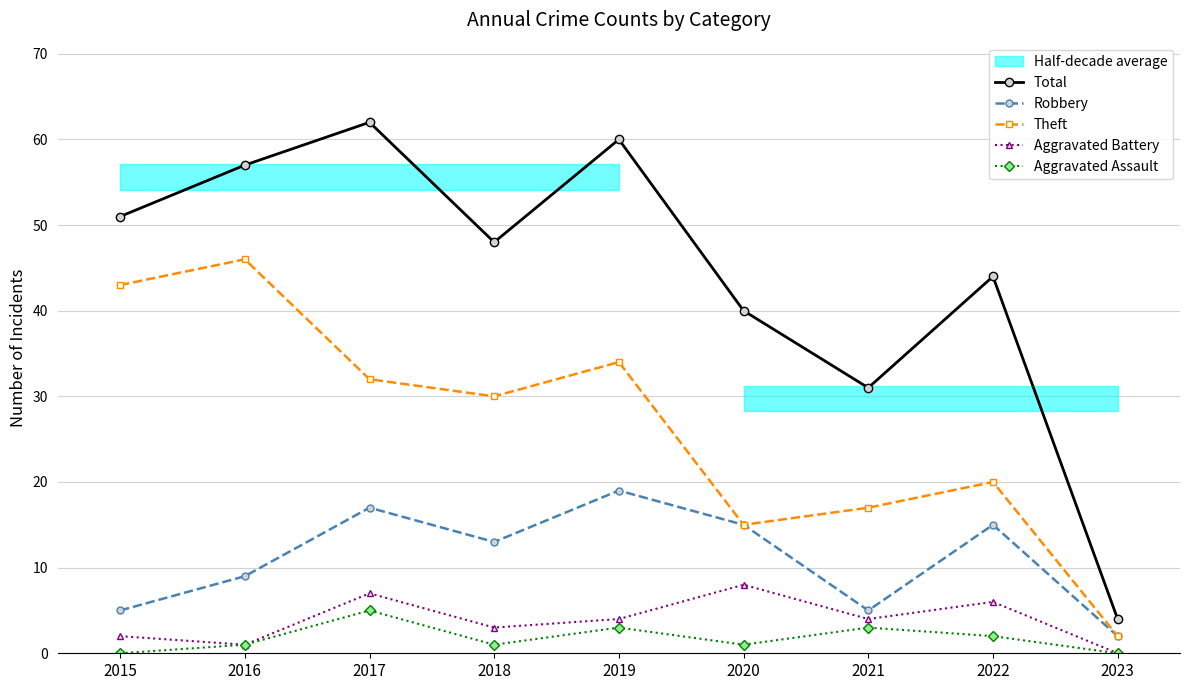

What is the average value of the Theft series?

27